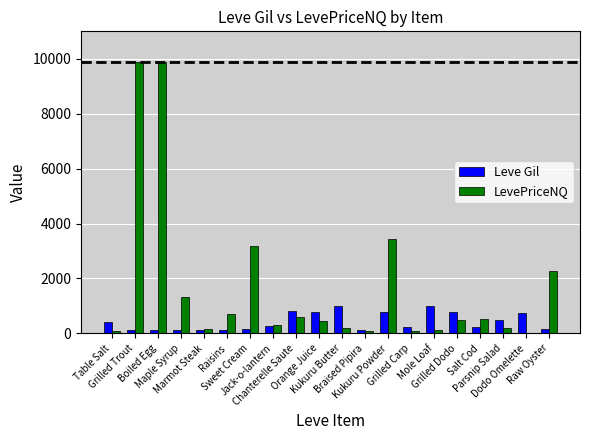

What is the highest value of the LevePriceNQ series?

9900.0